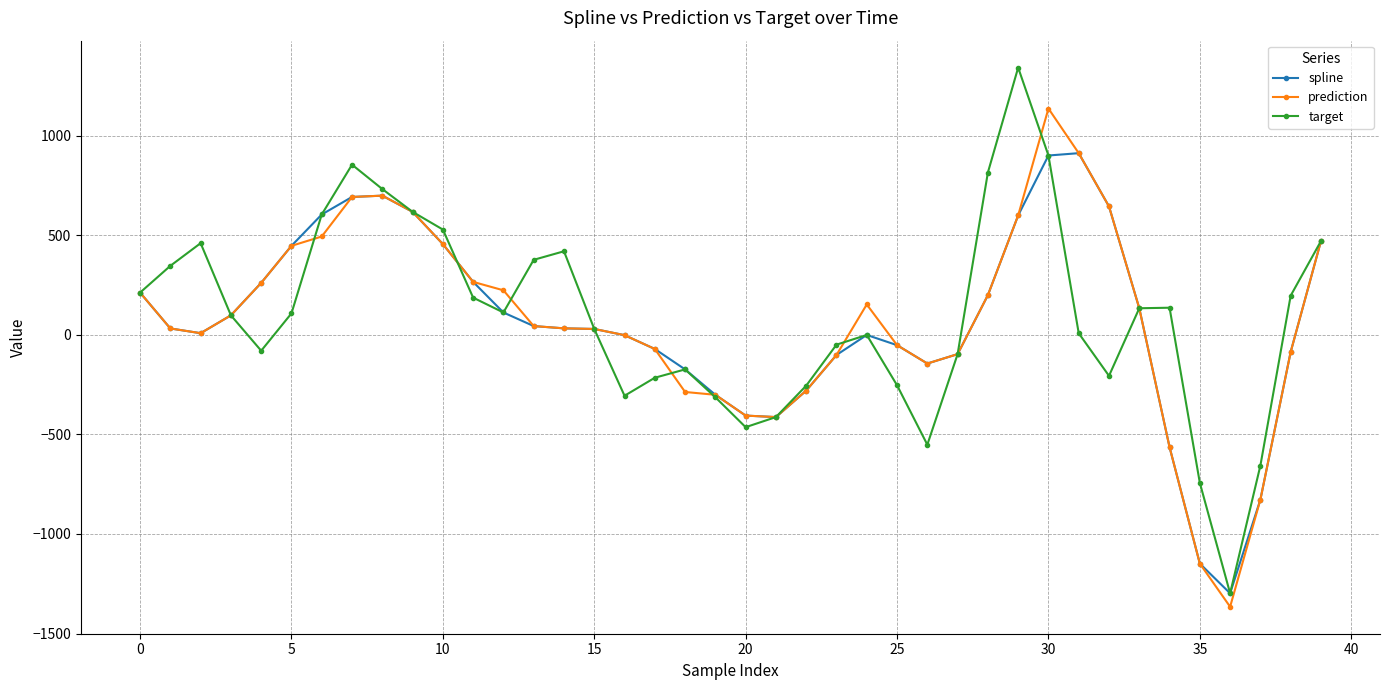

What is the highest value of the prediction series?

1135.8